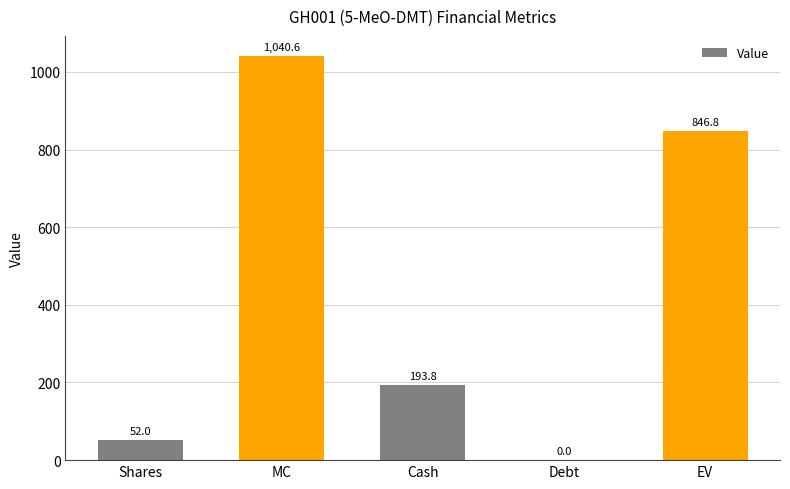

What is the change in value from MC to Debt?

-1040.6